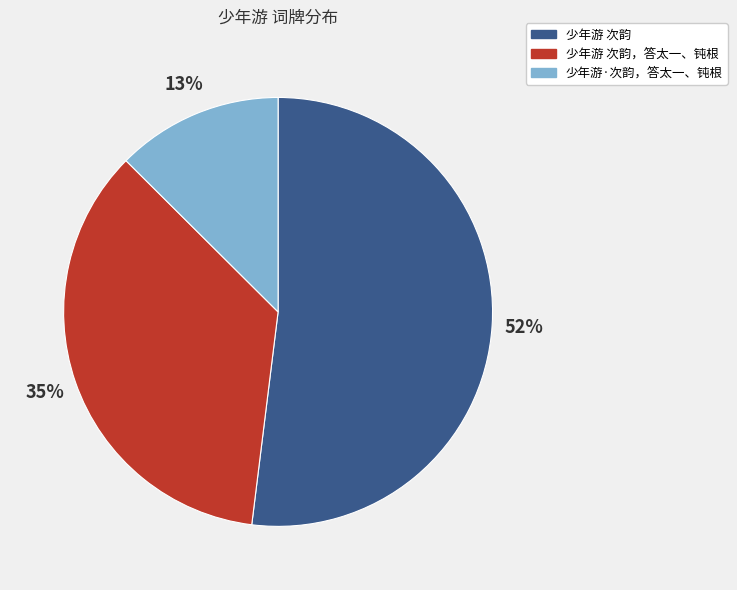

Do 少年游 次韵，答太一、钝根 and 少年游·次韵，答太一、钝根 together represent more than half of the pie?

No